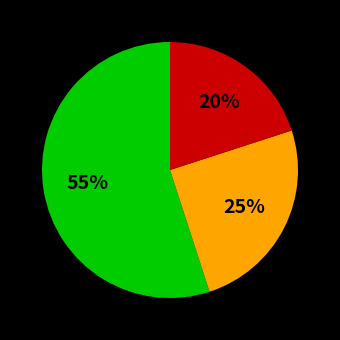

Count the number of slices in the pie.

3